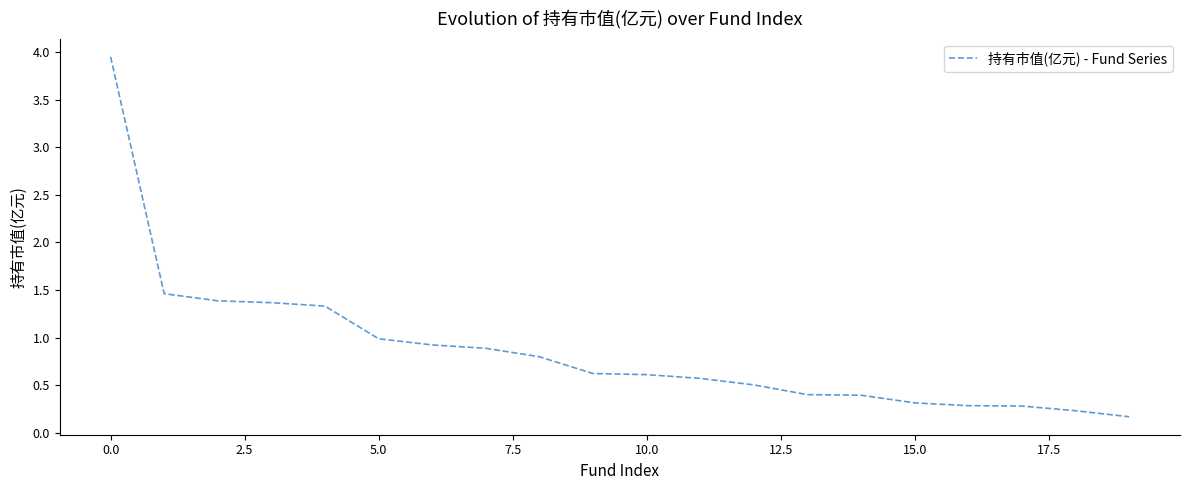

What is the difference between the maximum and minimum values?

3.8